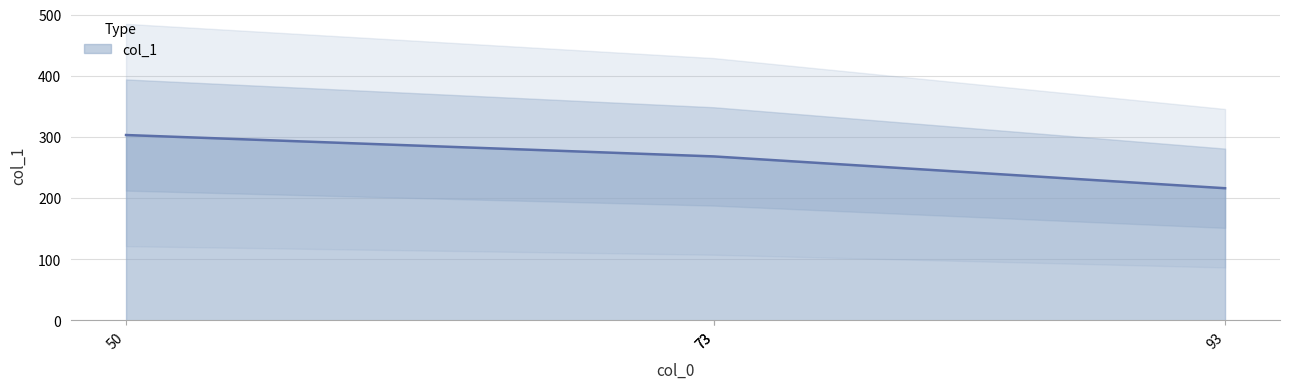

Where is the first local maximum?

50